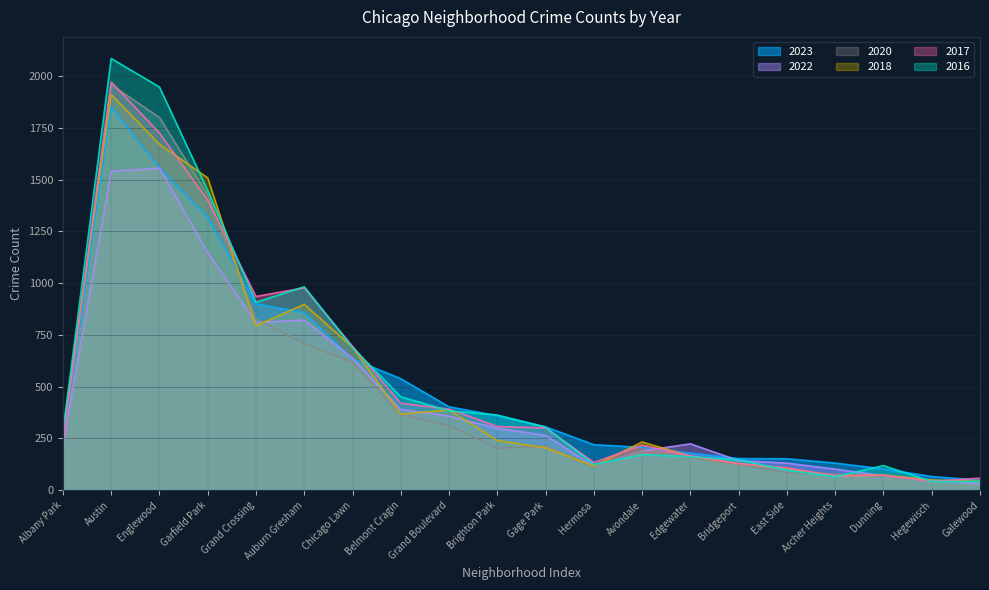

Which category has the highest value in the 2016 series?

Austin